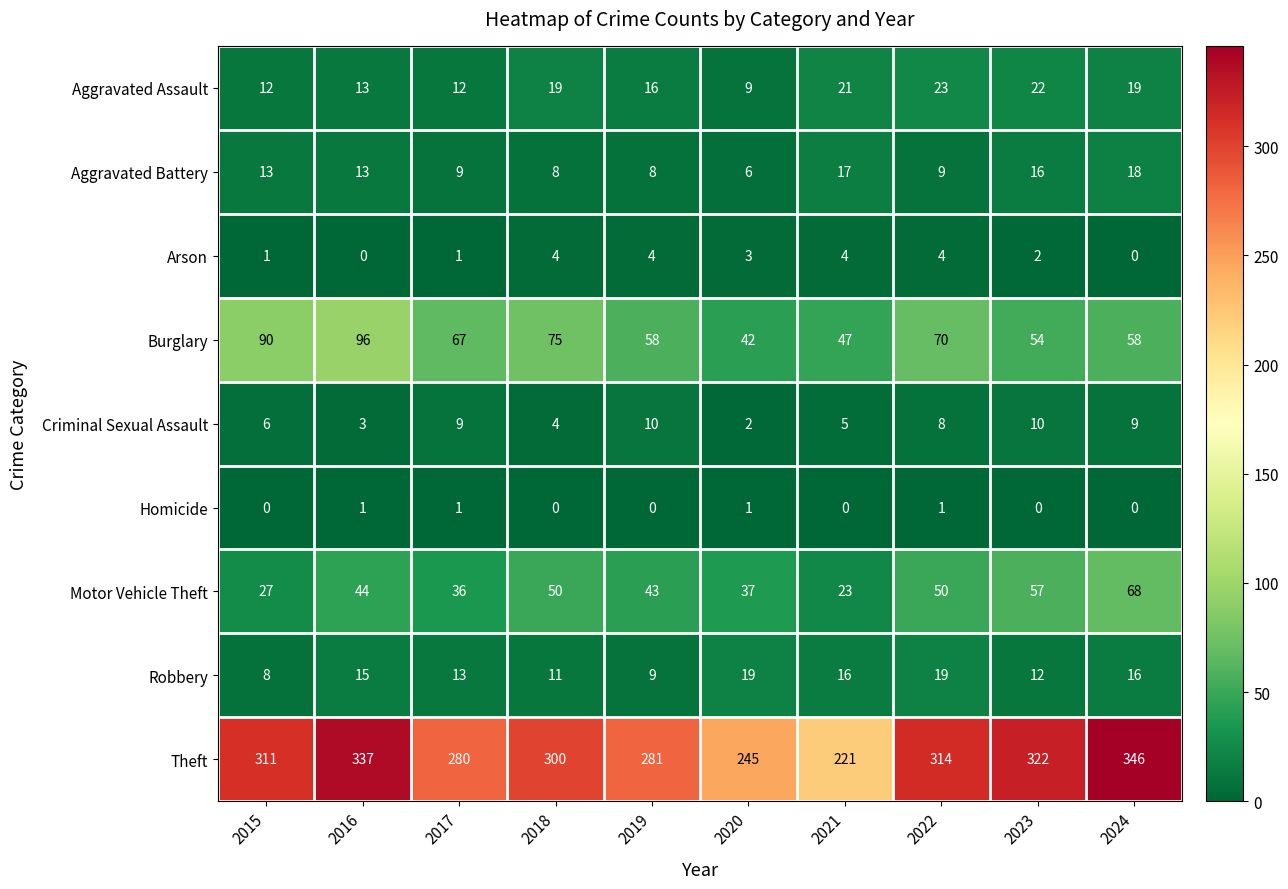

Is it true that Aggravated Battery equals 4 at 2022?

False